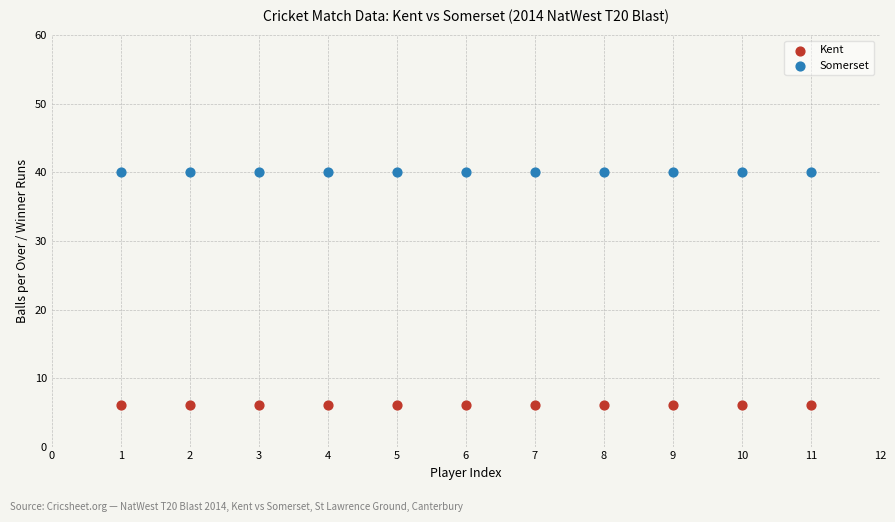

Which series contains the highest Y value?

Somerset